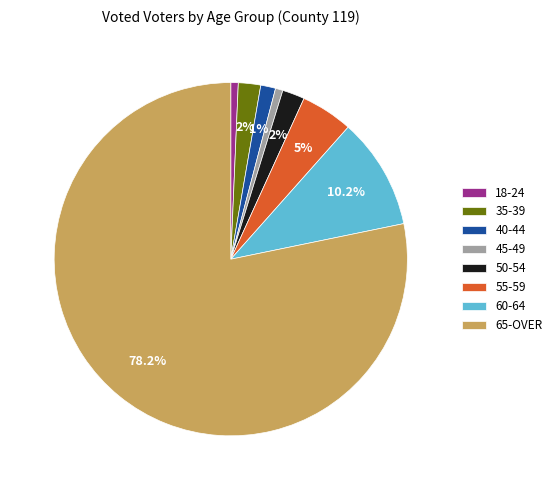

Which slice is the largest?

65-OVER